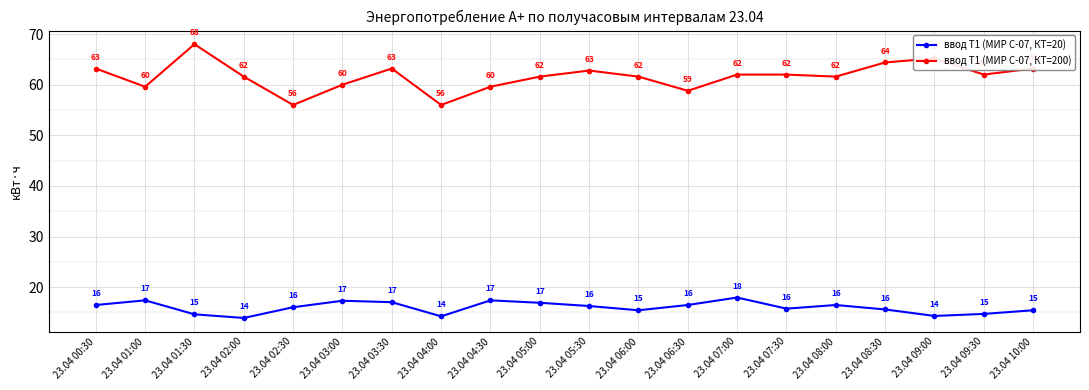

True or false: ввод Т1 (МИР С-07, КТ=20) and ввод Т1 (МИР С-07, КТ=200) cross at least once.

False